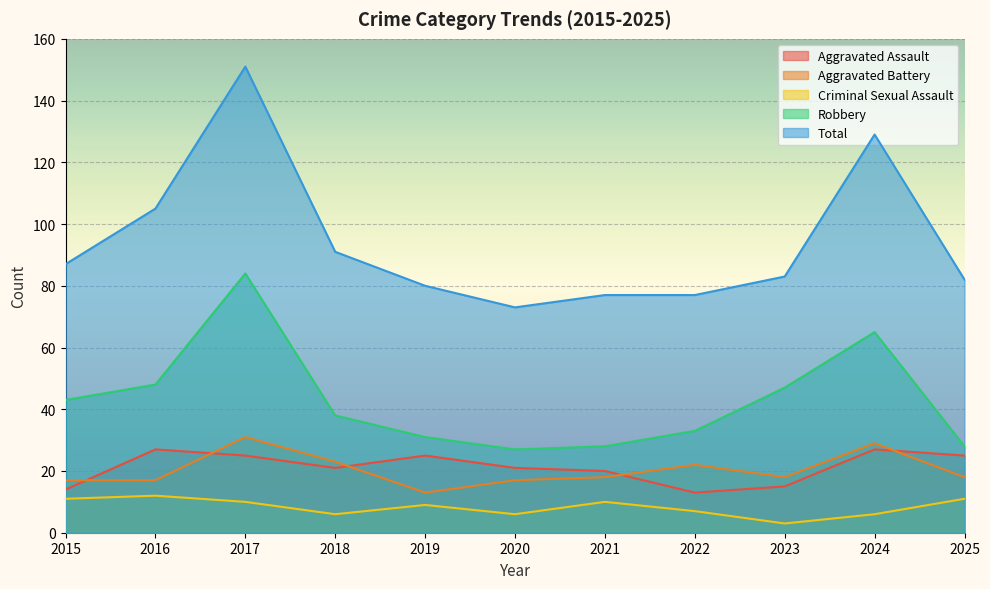

True or false: Robbery and Aggravated Battery intersect in this chart.

False